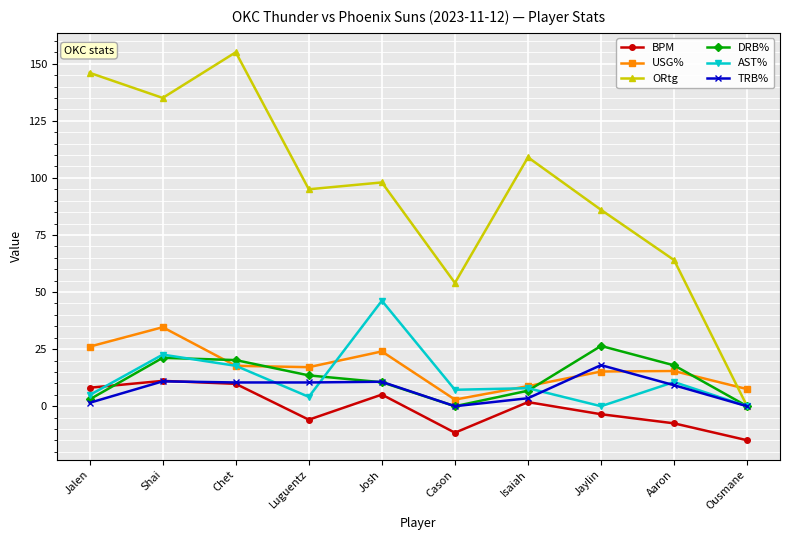

What is the label of the 10th point from the right?

Jalen